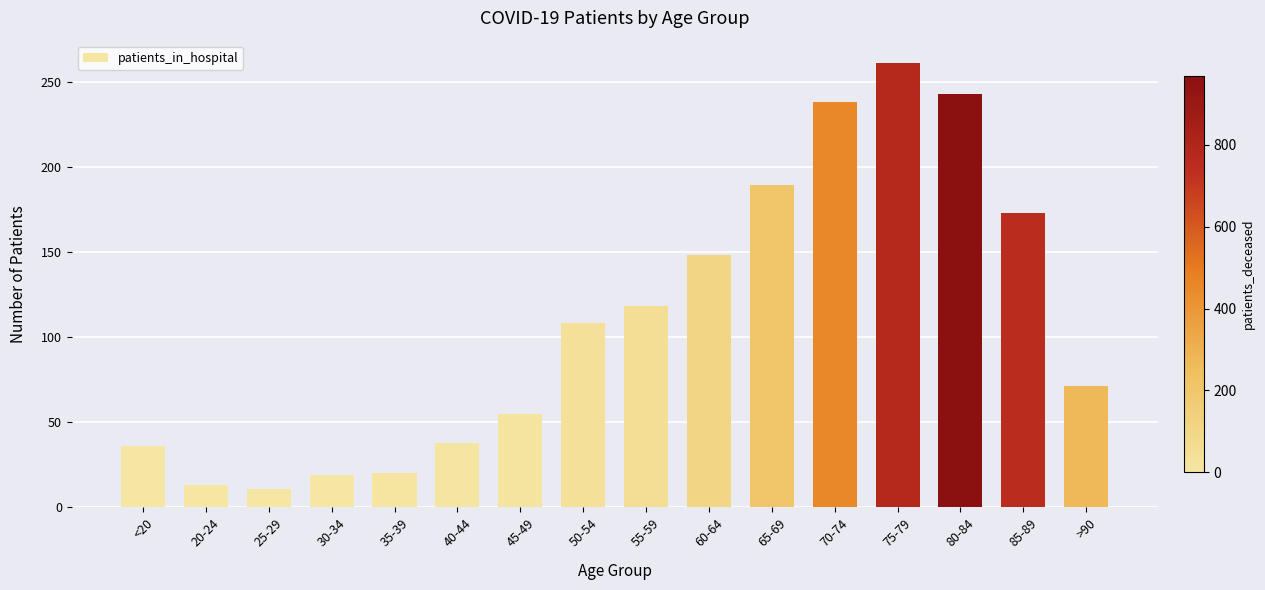

Between 80-84 and 60-64, which is larger?

80-84